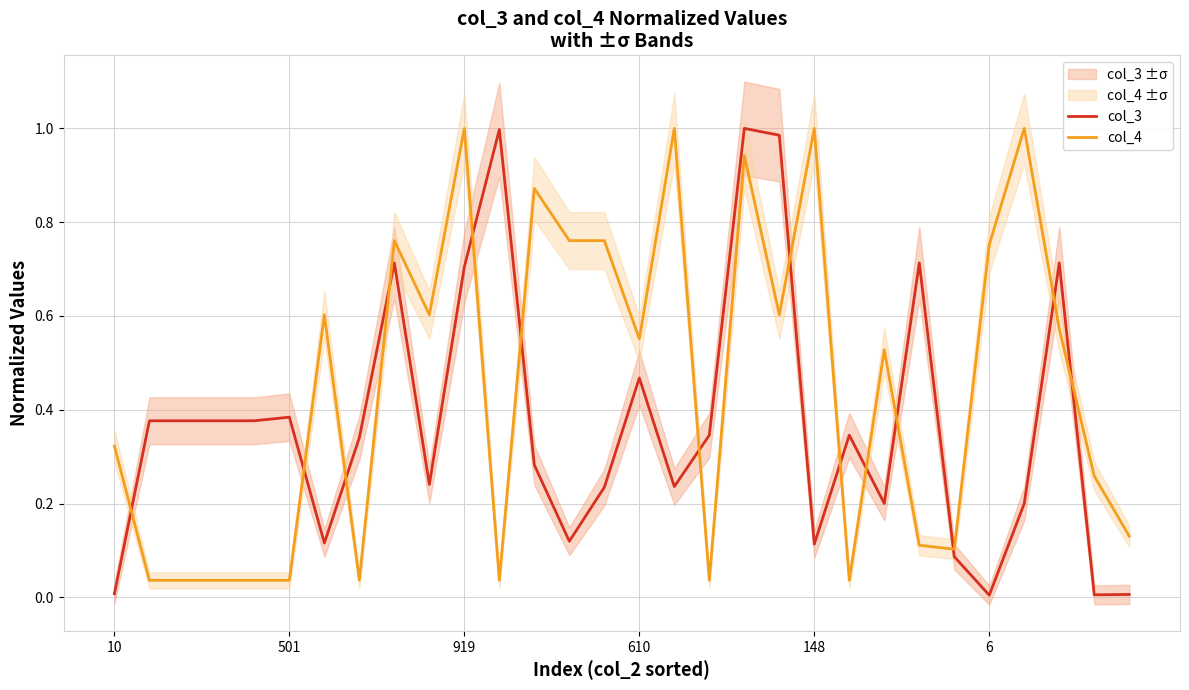

The col_4 series shows 0.4 at 16. True or false?

False